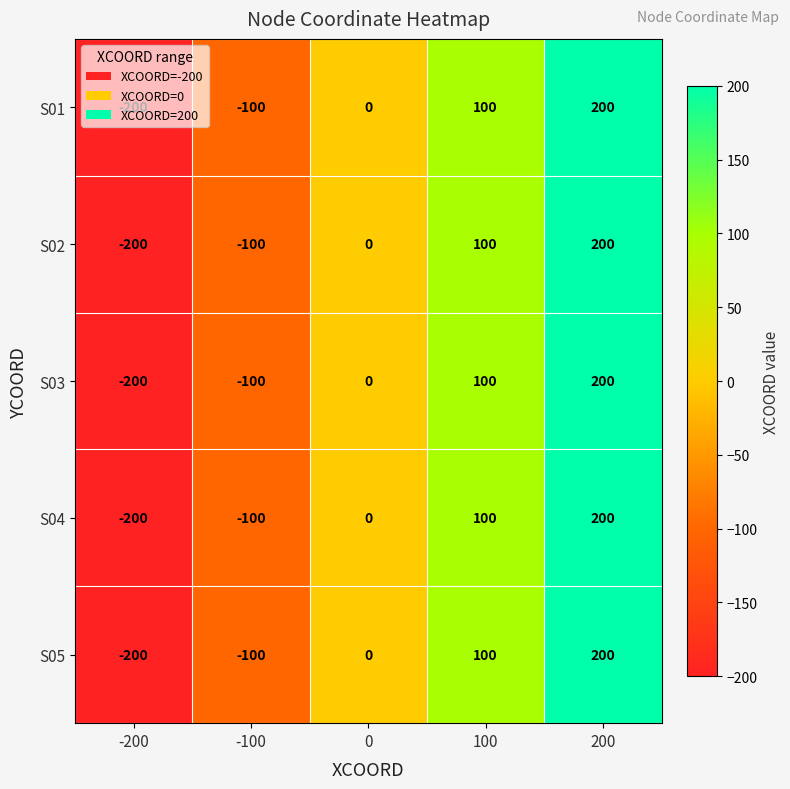

Is it true that S04 equals -137 at -100?

False